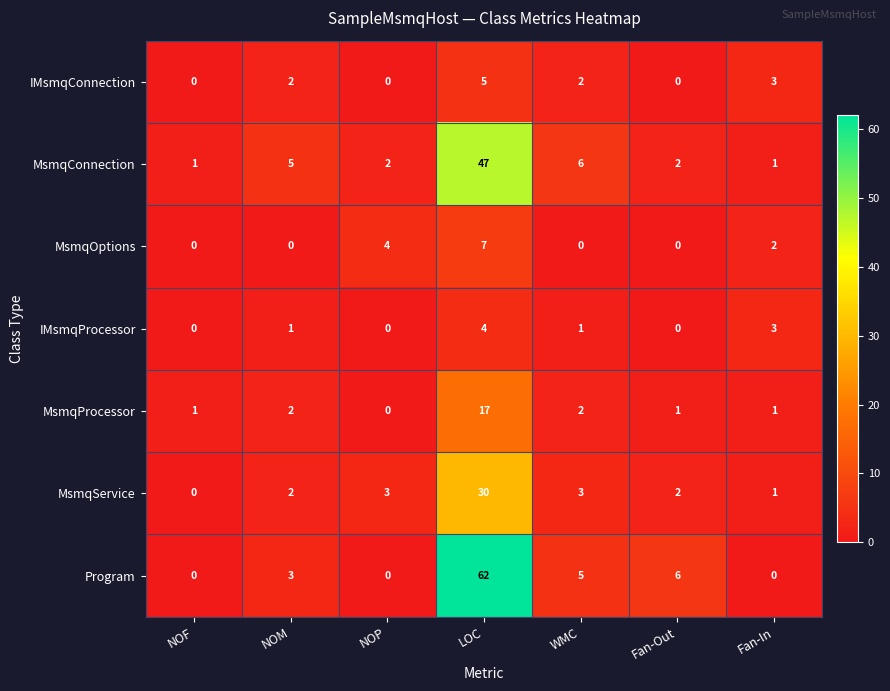

At which category is the sum across all series the highest?

LOC